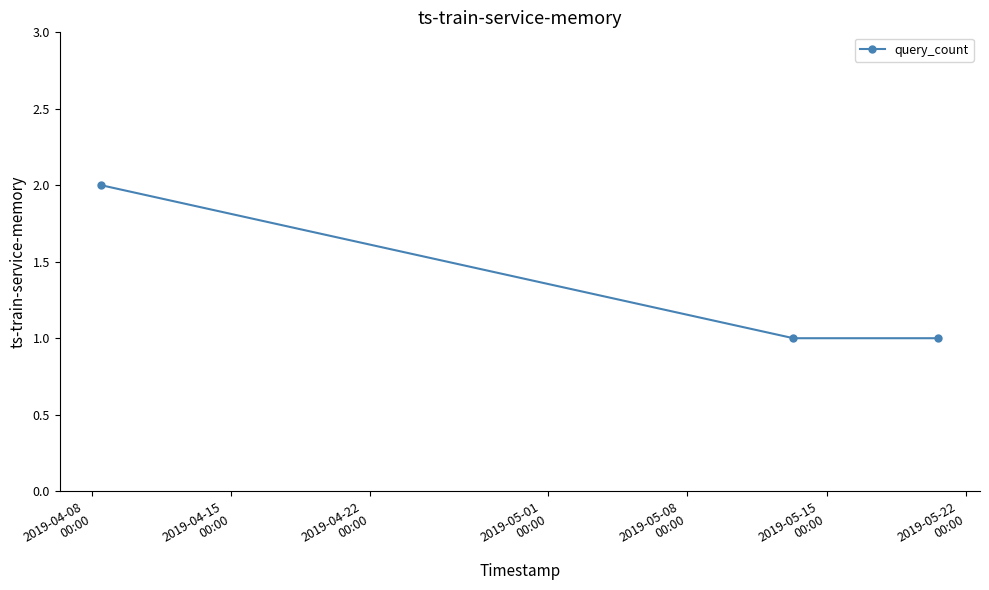

What is the sum of all values?

4